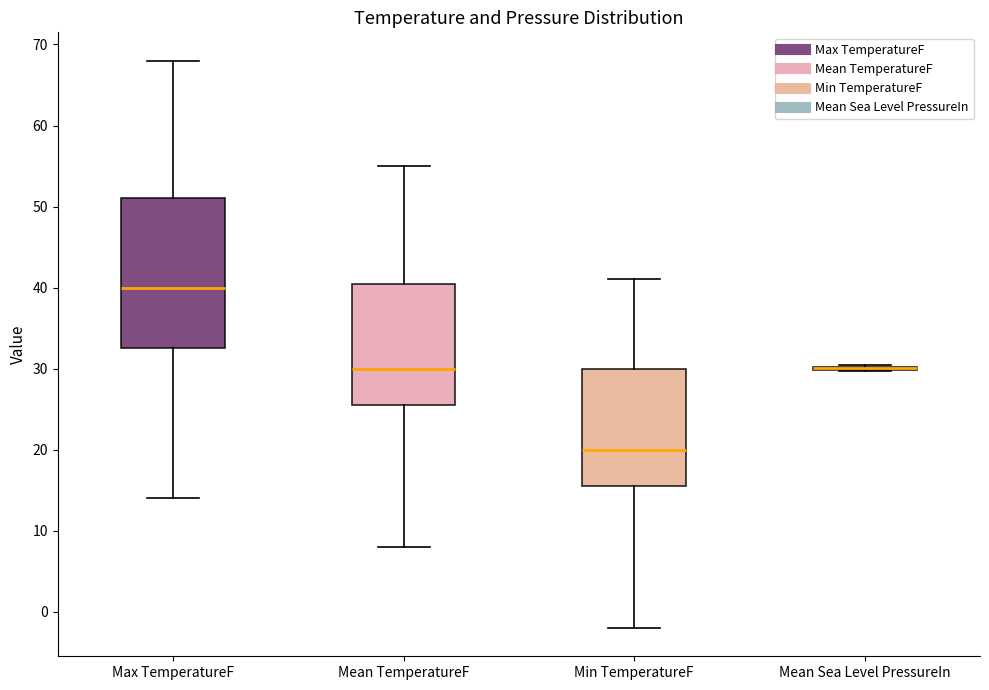

Reading left to right, transcribe this box plot: for each box, give where its median line is, the range the box spans, and where its two whiskers end, as read against the y-axis. The values are not printed on the chart, so give them approximately, as read against the axis.

Max TemperatureF: median 40, box 33 to 51, whiskers 14 to 68
Mean TemperatureF: median 30, box 26 to 41, whiskers 8 to 55
Min TemperatureF: median 20, box 16 to 30, whiskers -2 to 41
Mean Sea Level PressureIn: box collapsed to a line at 30, whiskers 30 to 30